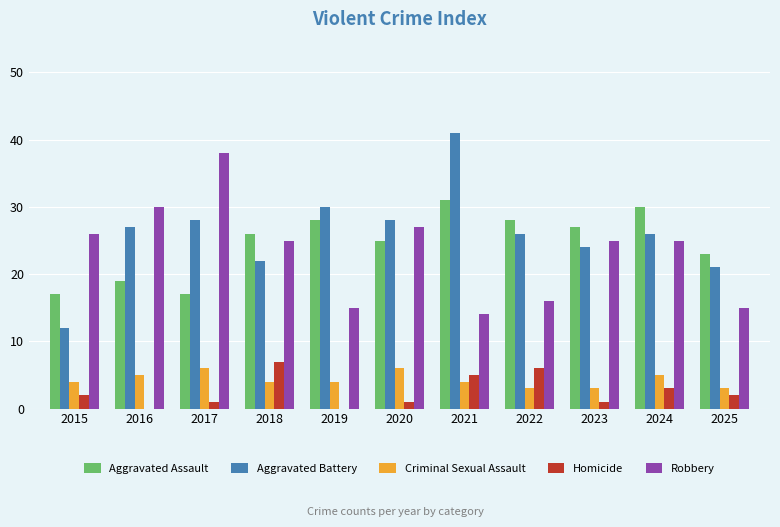

Count the number of data series in this chart.

5